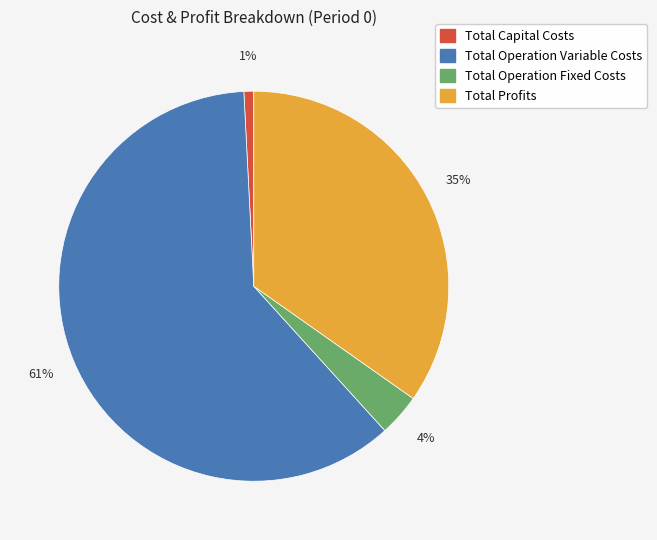

How many segments does this pie chart have?

4